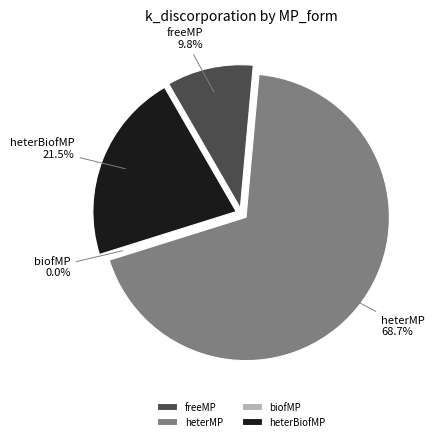

Rank the categories by value from highest to lowest.

heterMP, heterBiofMP, freeMP, biofMP